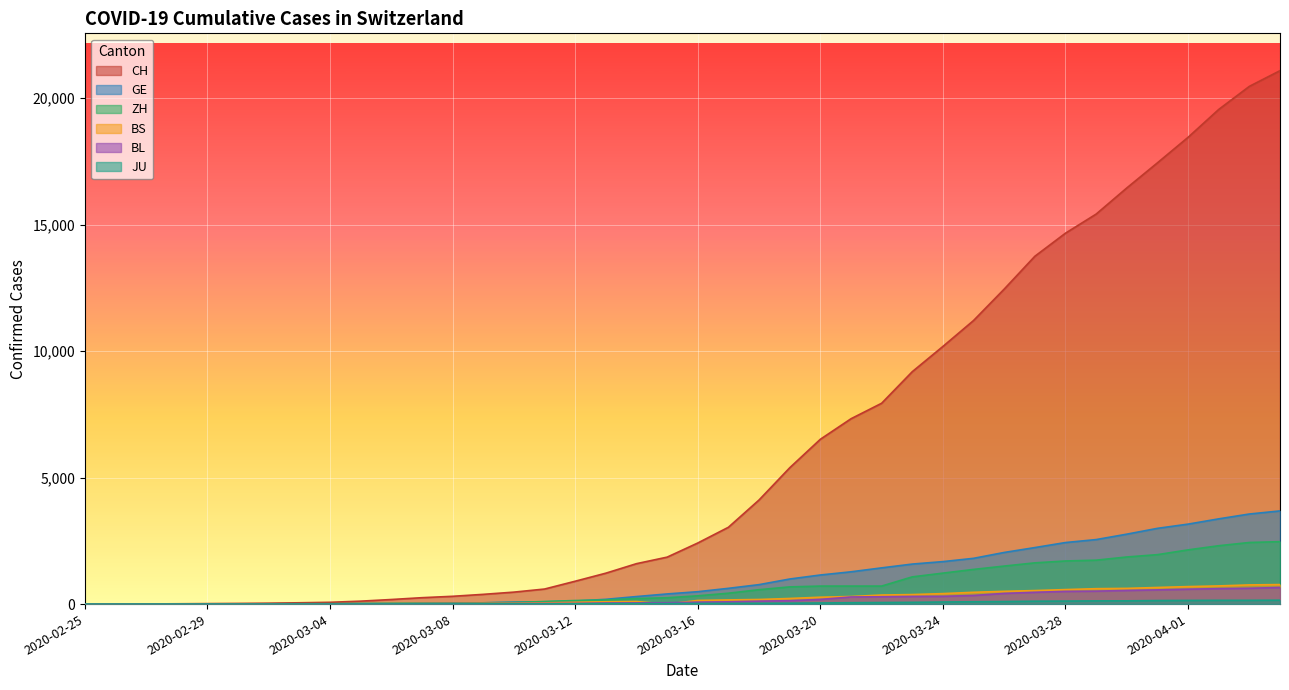

True or false: BL has more than 2 interior local peaks.

False